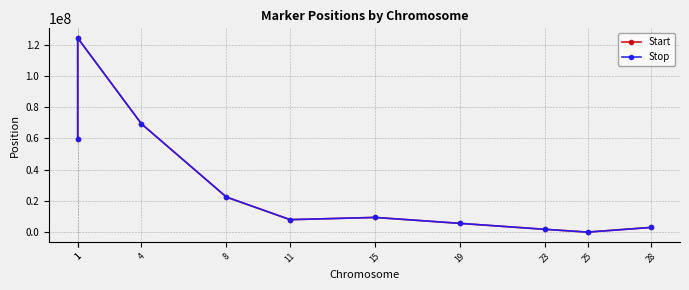

At which category is the sum across all series the highest?

1